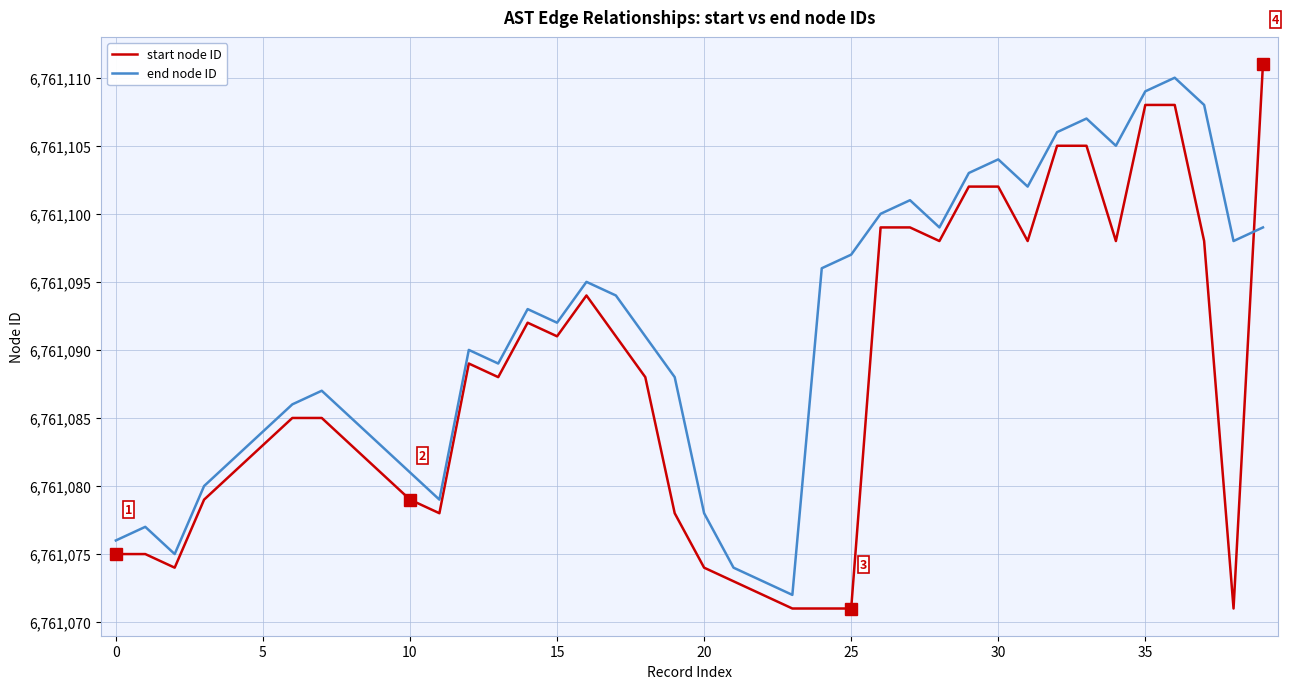

How many intersections are there between start node ID and end node ID?

1